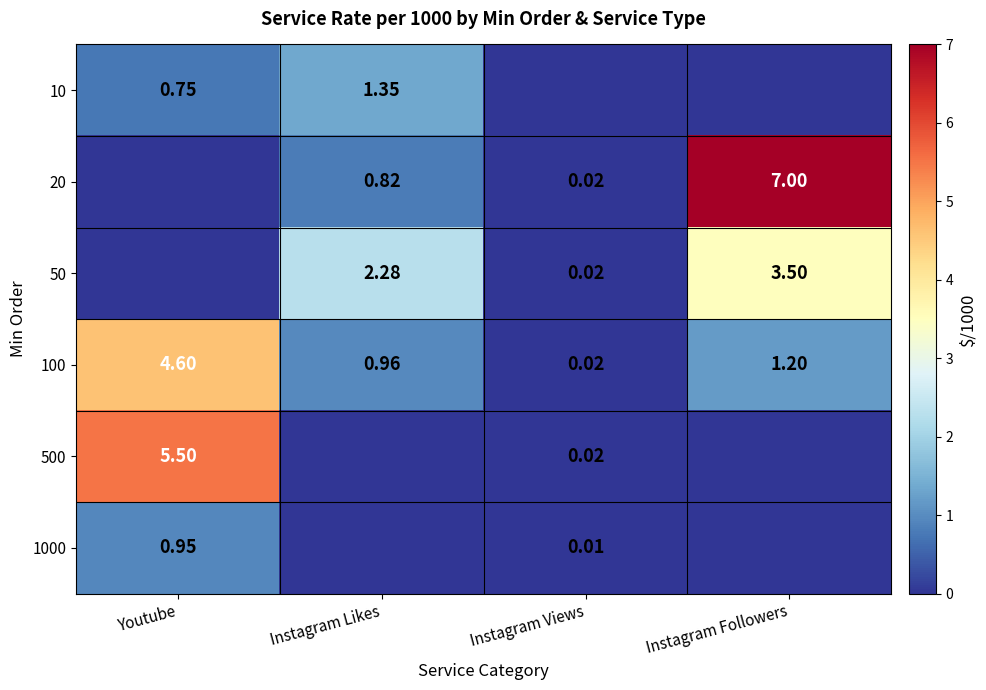

At which label does 100 first exceed 1?

Youtube